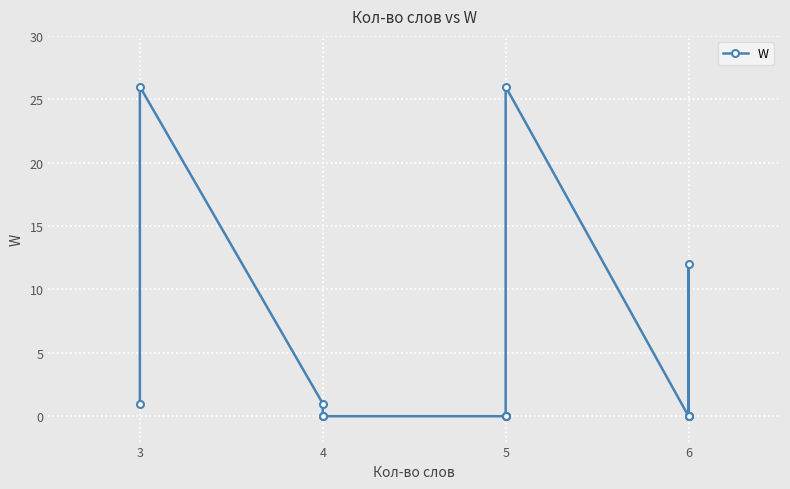

Count the number of data series in this chart.

1